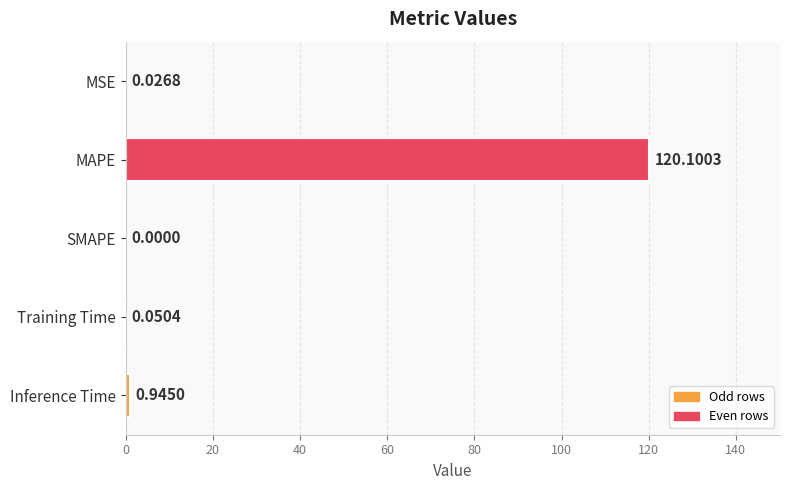

What is the sum of all values?

121.1